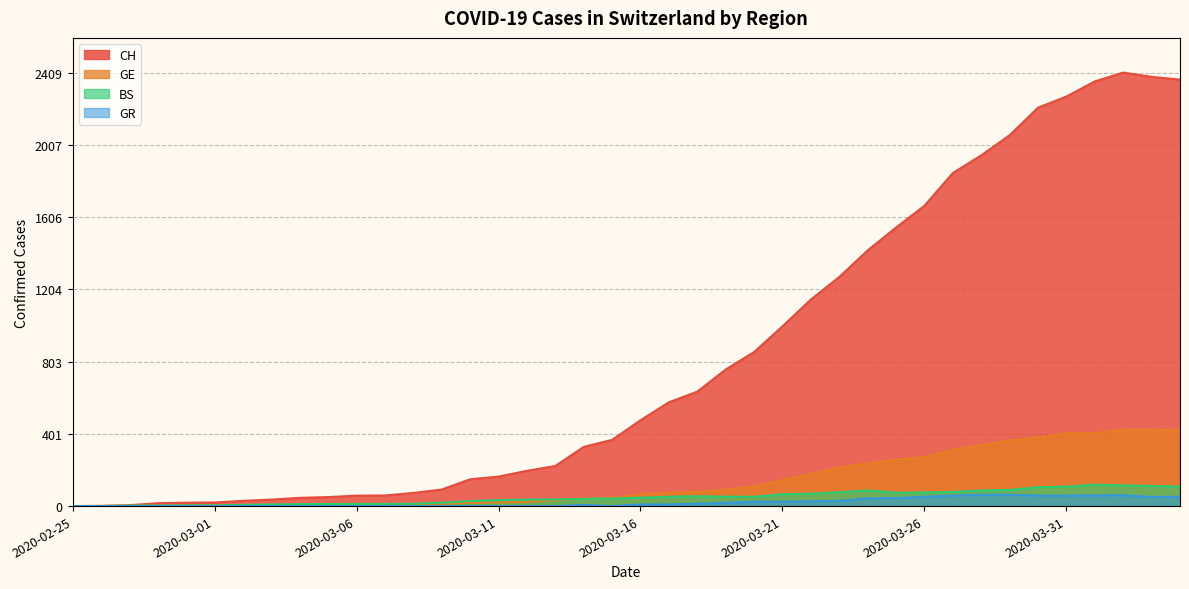

What is the maximum value shown in the chart?

2409